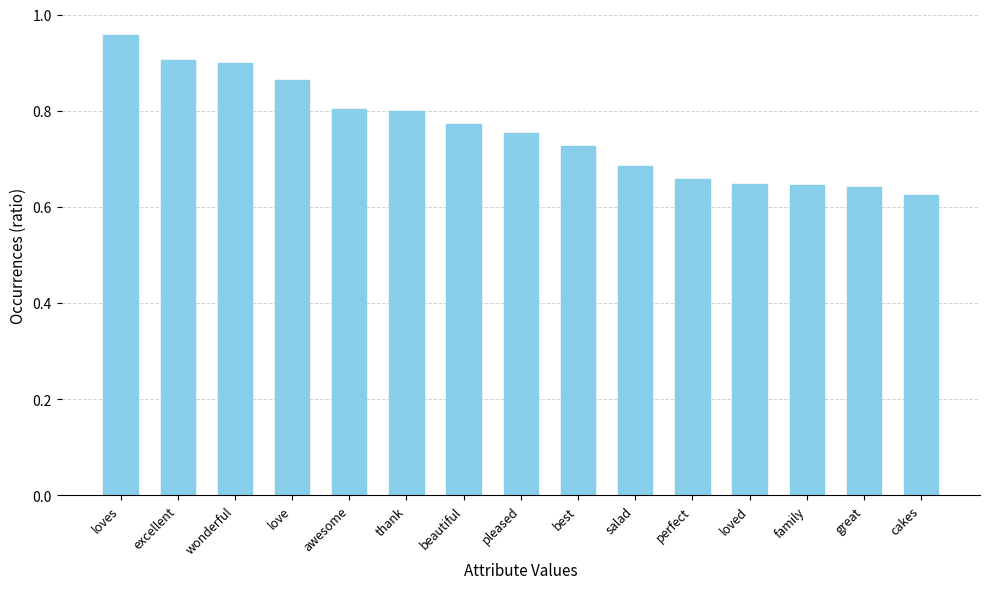

Which label corresponds to the smallest value in the chart?

cakes